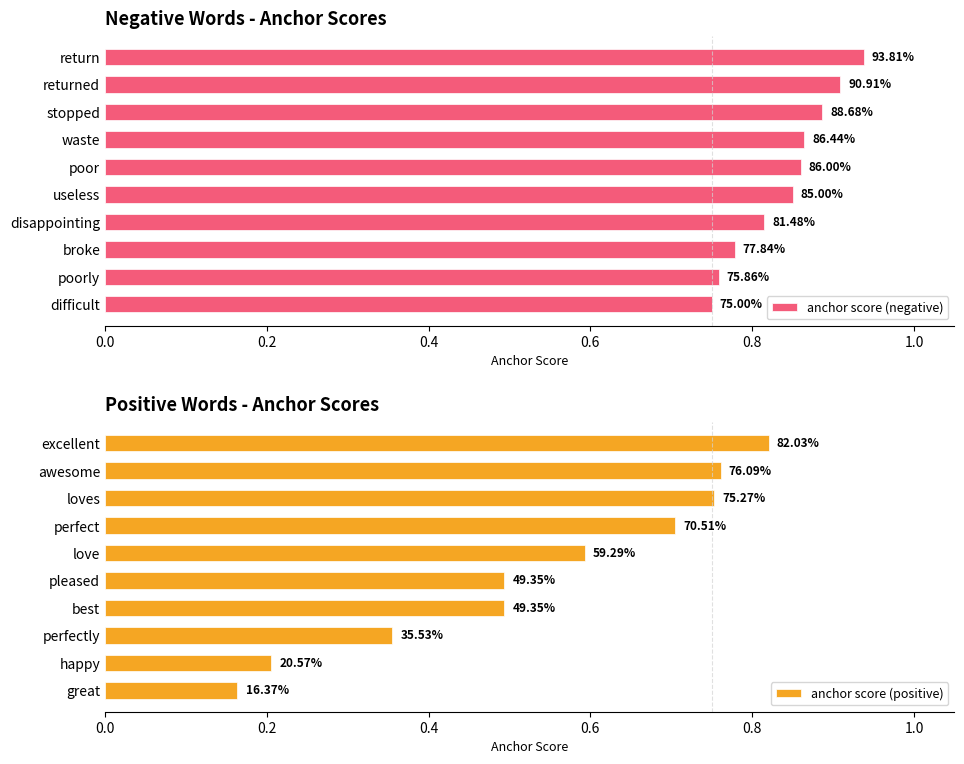

What is the total value across all series at 0.0?

1.8